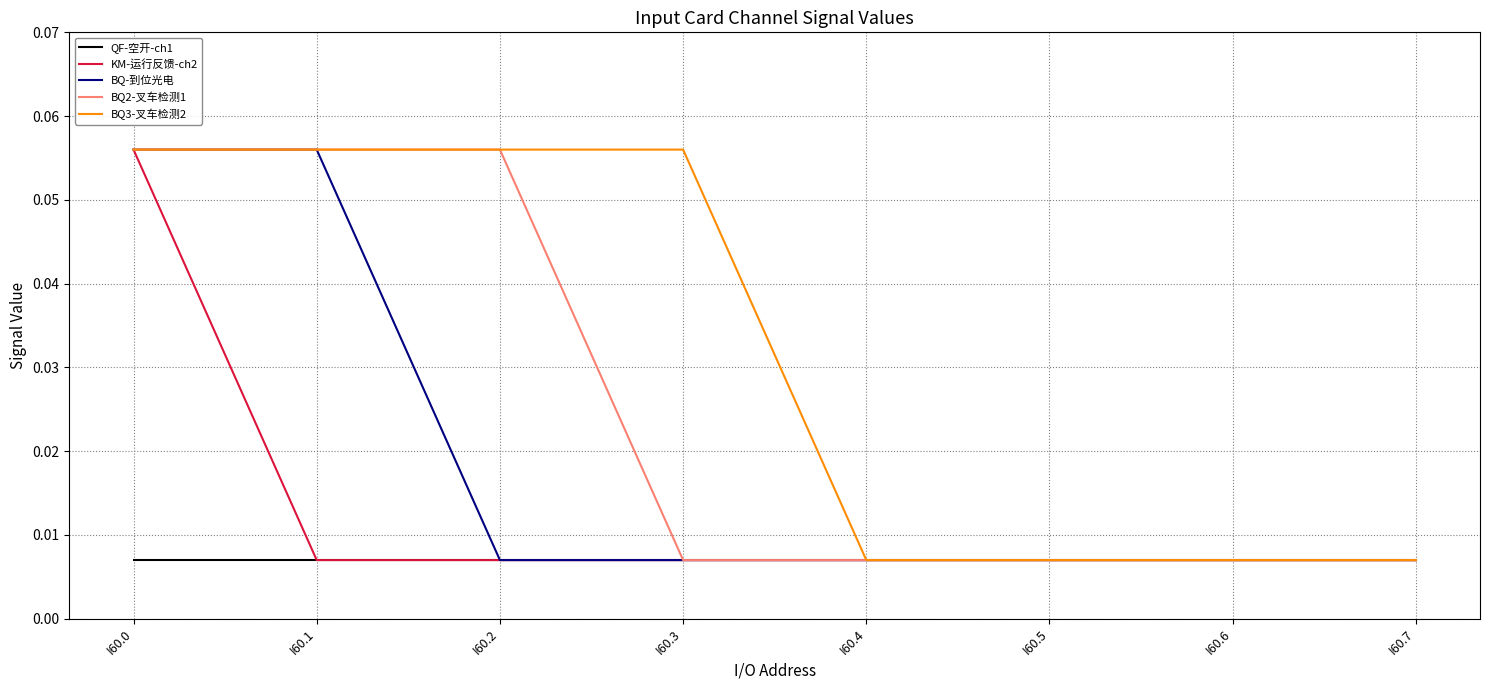

Does the chart have visible grid lines?

Yes